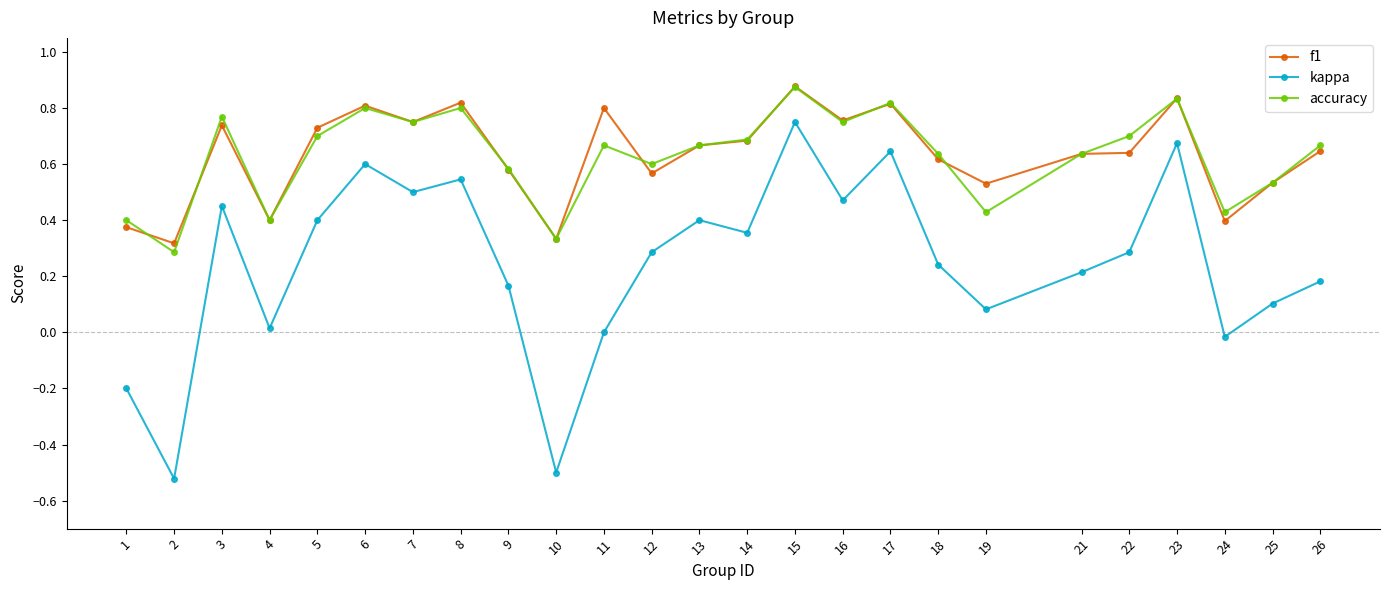

True or false: kappa and f1 cross at least once.

False